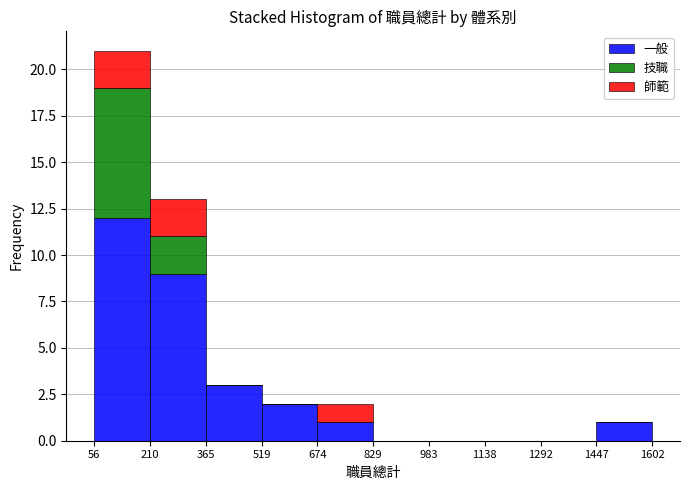

What is the total height of the stacked bar covering 365 to 519 on the x-axis? The values are not printed on the chart, so give them approximately, as read against the axis.

3